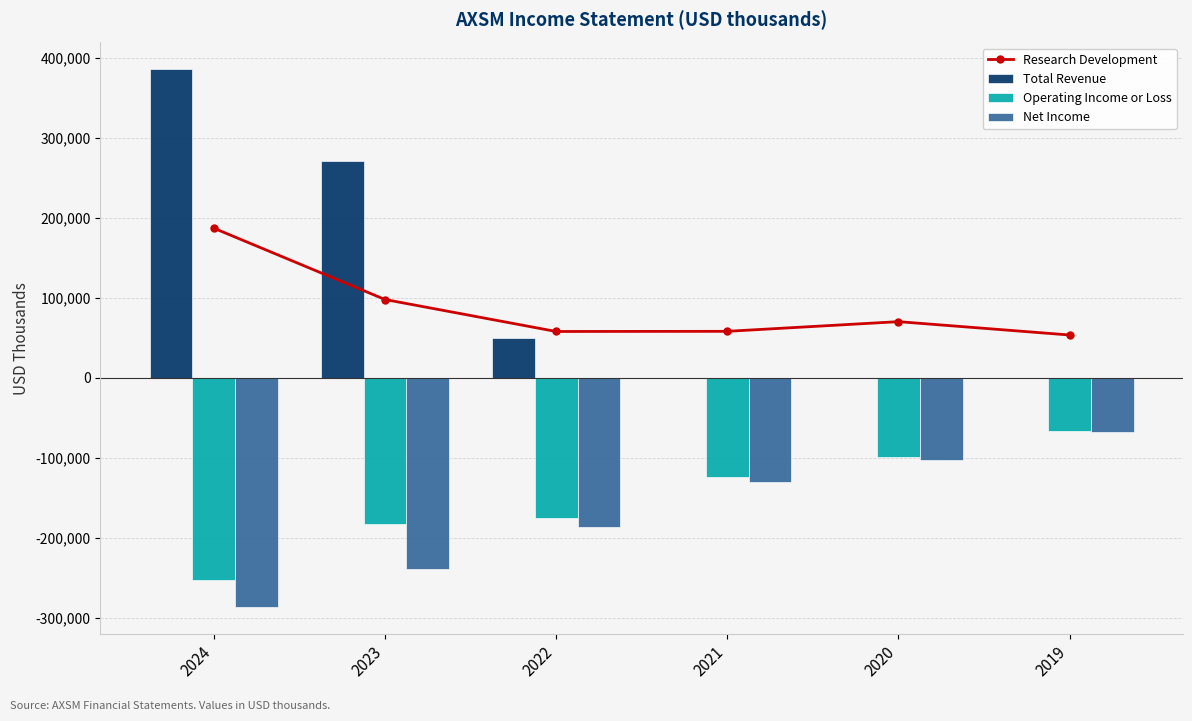

What are all the series names shown in the legend?

Research Development, Total Revenue, Operating Income or Loss, Net Income